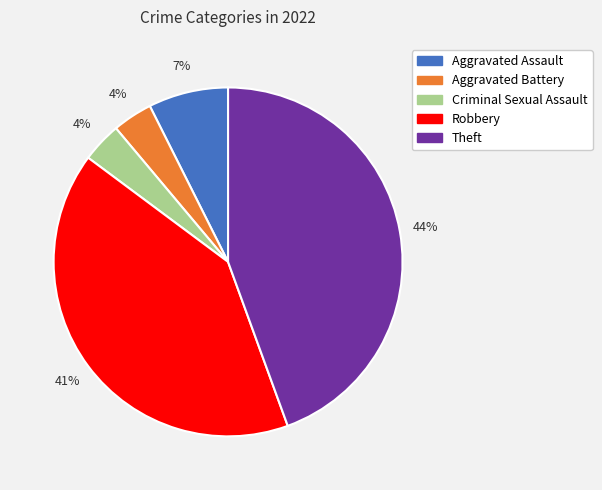

How many segments does this pie chart have?

5